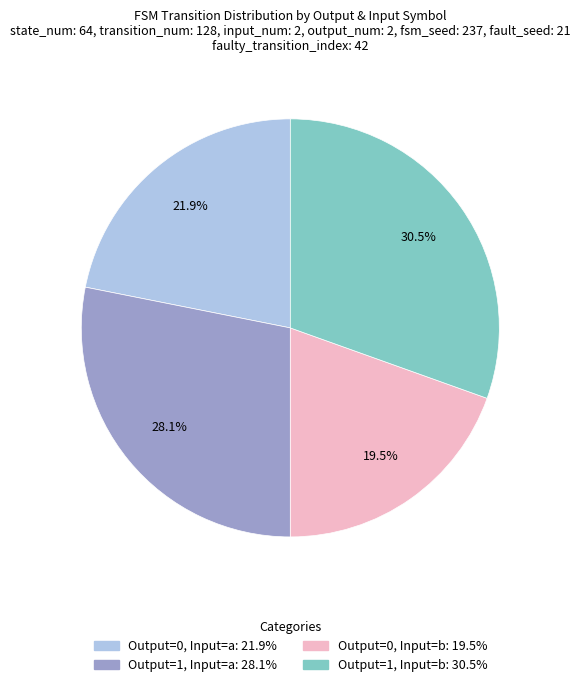

Is there any slice that represents more than half of the pie?

No